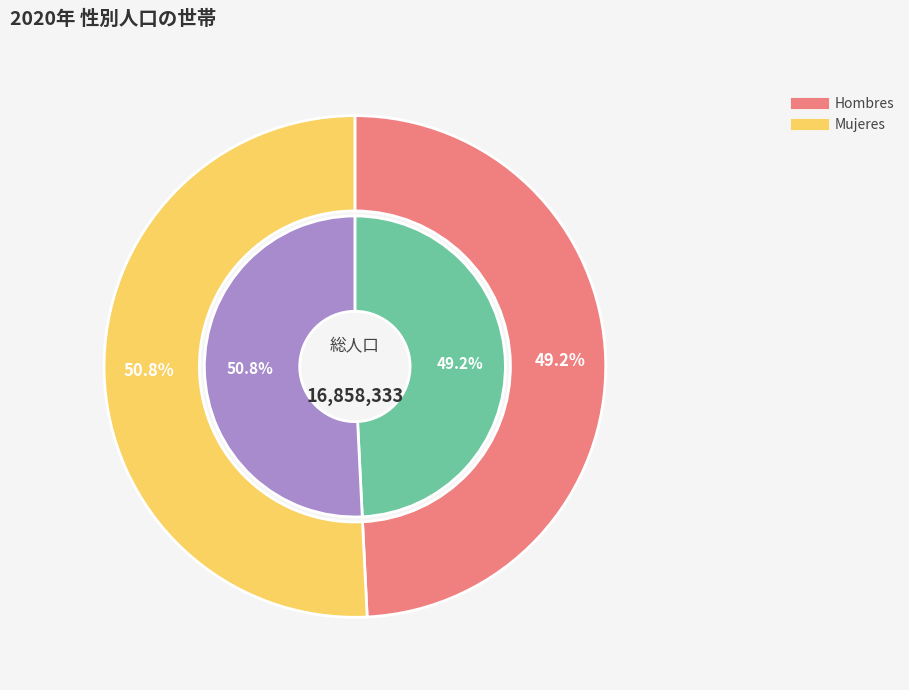

How many slices are in this pie chart?

2